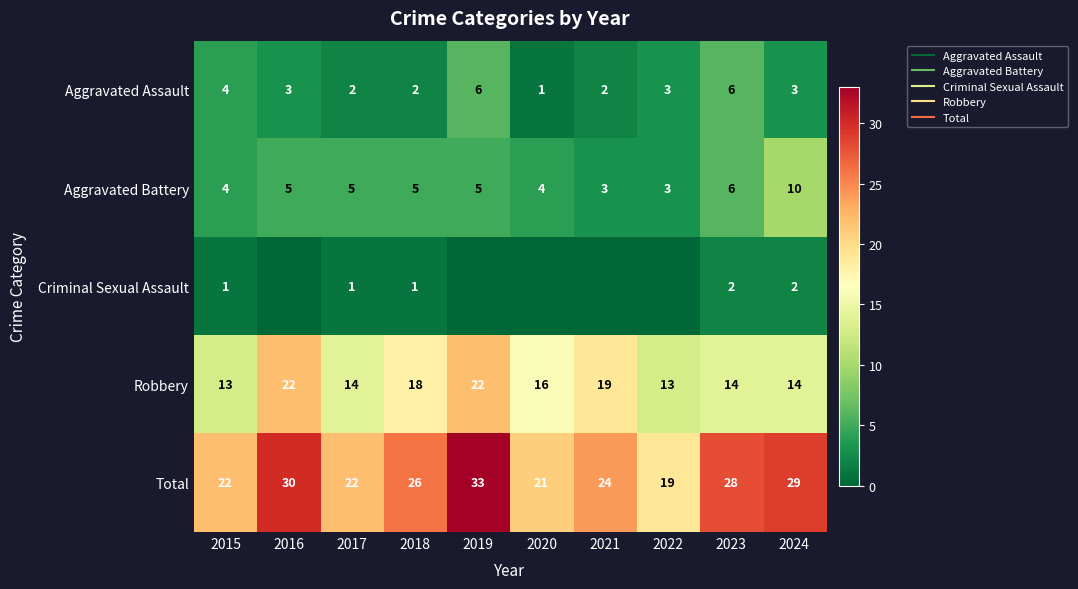

What is the difference between the second highest and second lowest values in the Criminal Sexual Assault series?

2